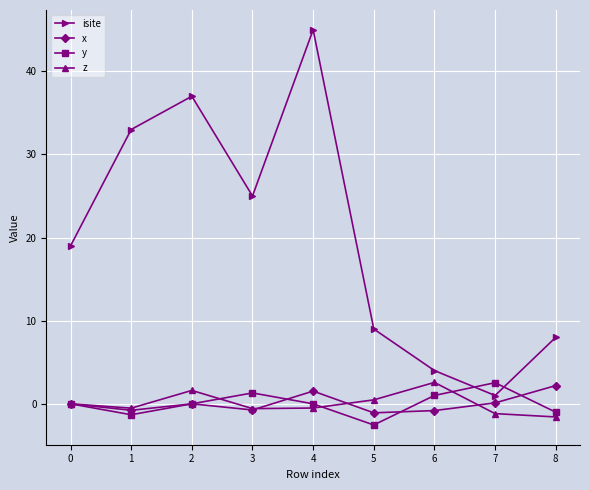

What is the difference between the maximum and second lowest values in the y series?

3.9